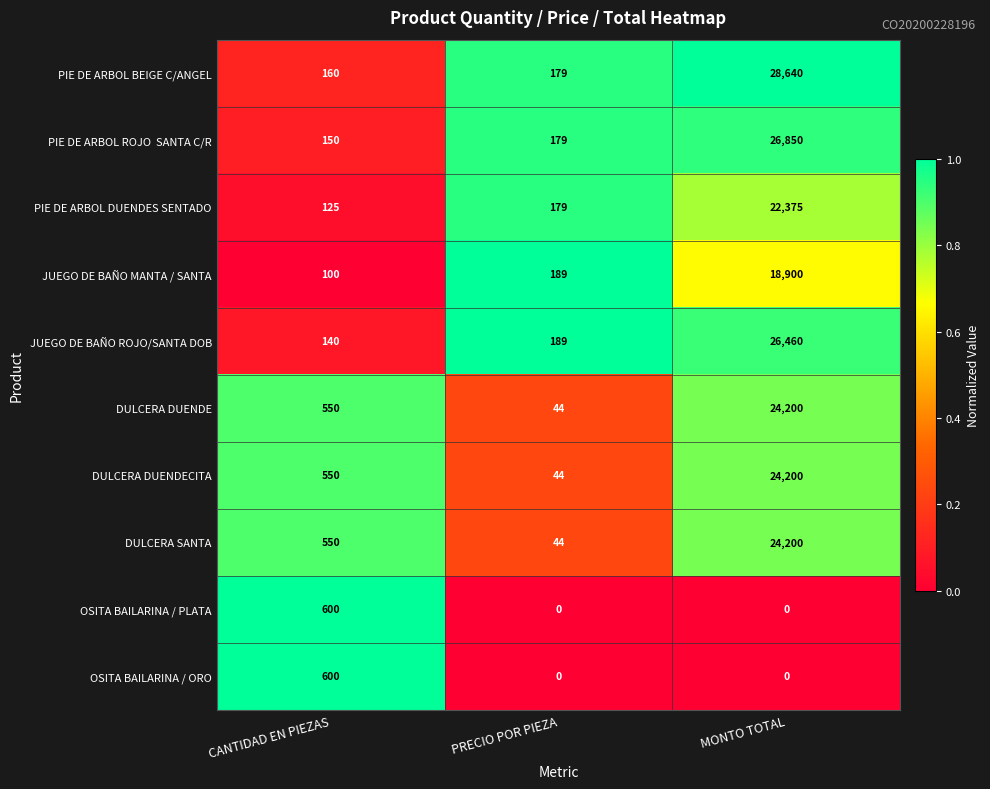

What is the approximate value of DULCERA DUENDE at MONTO TOTAL?

24200